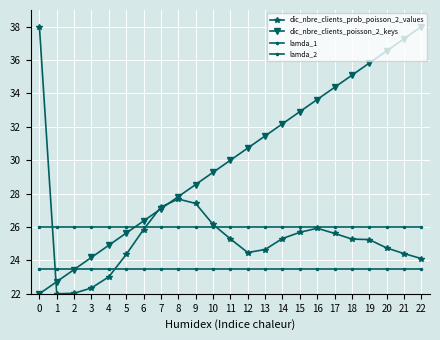

Between 3 and 9, which series saw the biggest shift?

dic_nbre_clients_prob_poisson_2_values